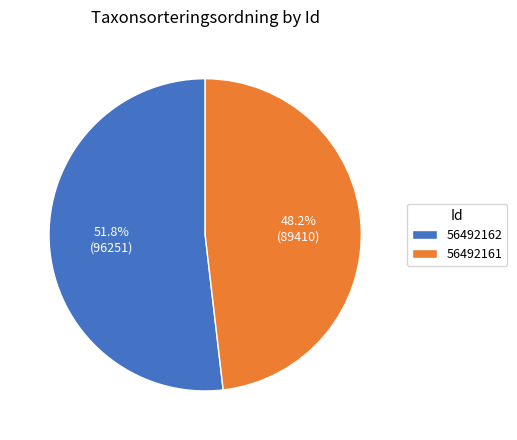

Do 56492161 and 56492162 together represent more than half of the pie?

Yes